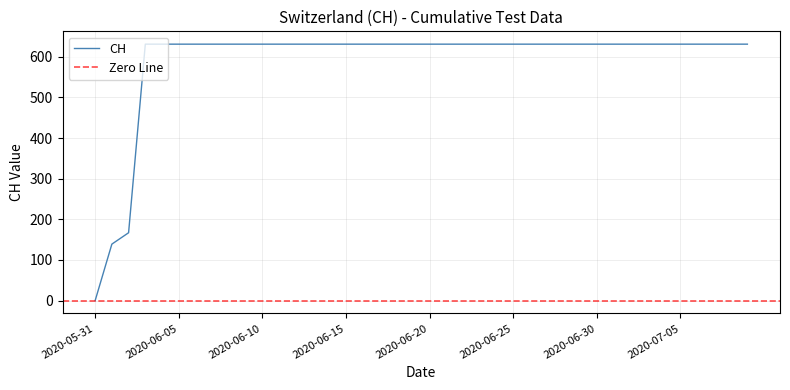

Does the chart have visible grid lines?

Yes